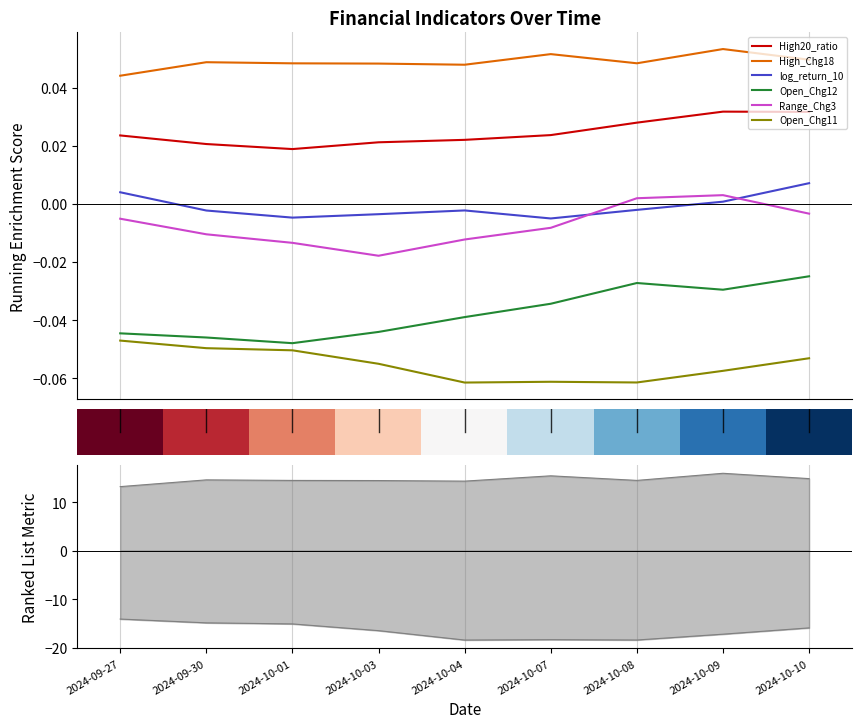

What is the greatest value displayed?

0.1